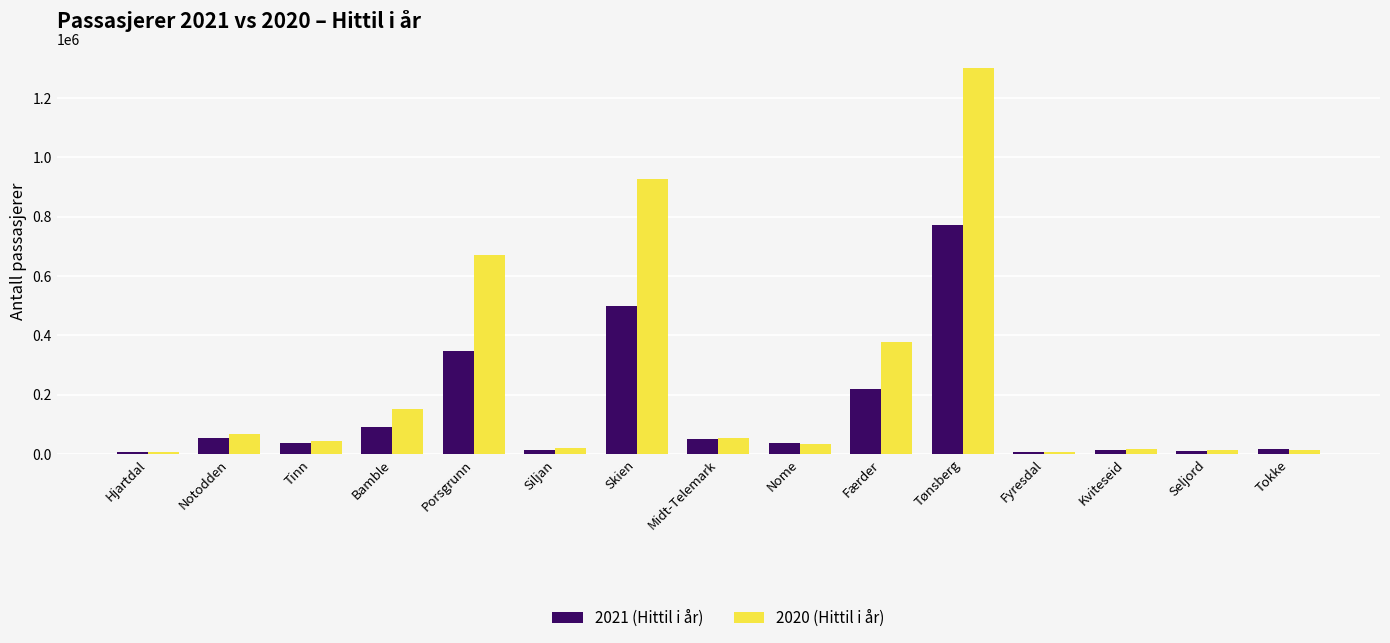

List the series in order of their peak value, highest first.

2020 (Hittil i år), 2021 (Hittil i år)